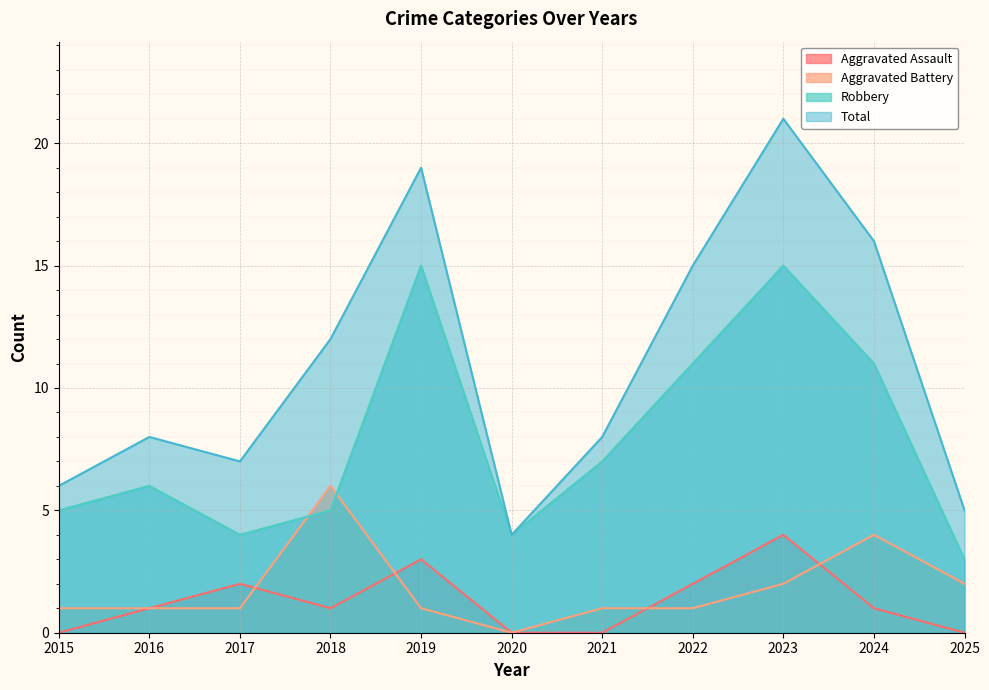

At which label is Total closest to 12?

2018